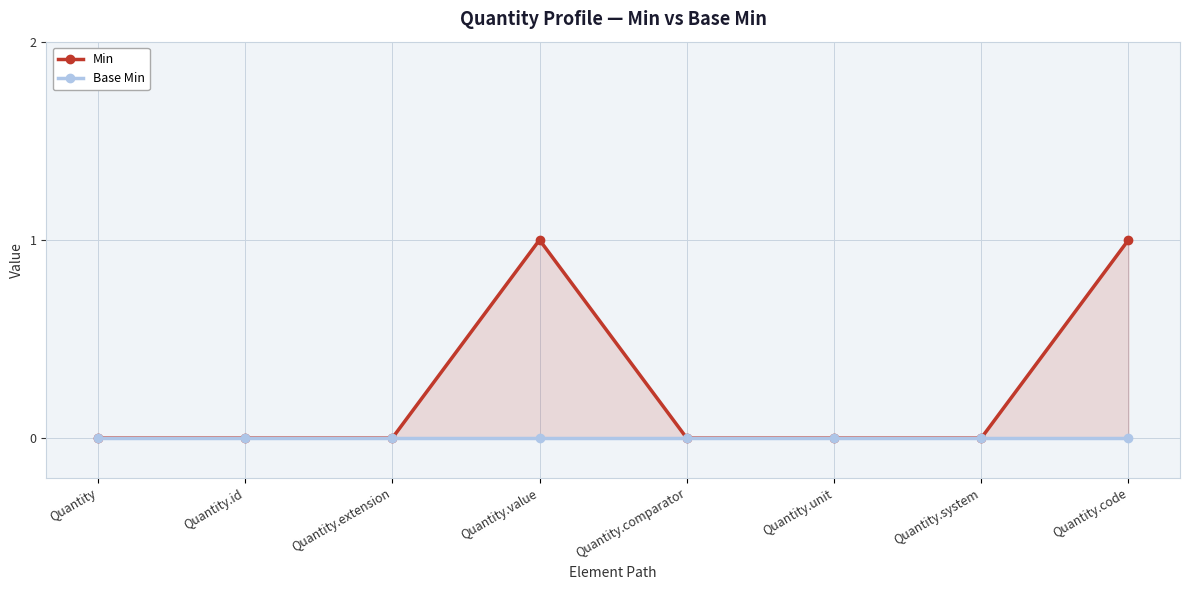

List the labels in order of Min value, largest first.

Quantity.value, Quantity.code, Quantity, Quantity.id, Quantity.extension, Quantity.comparator, Quantity.unit, Quantity.system